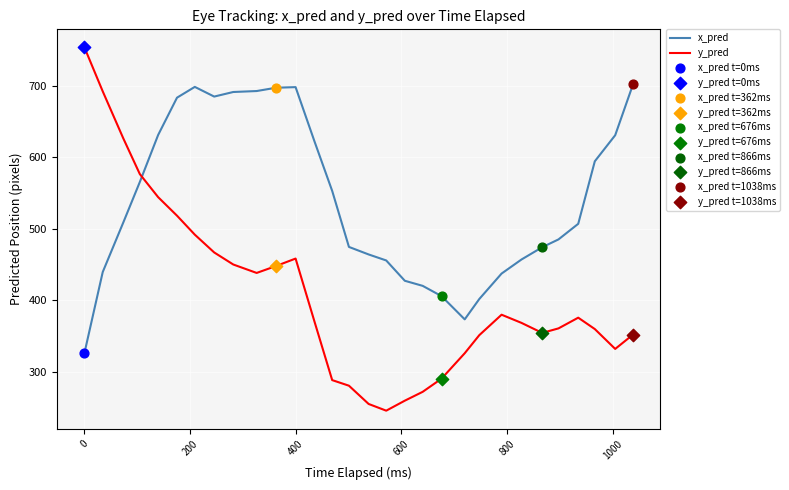

How many intersections are there between x_pred and y_pred?

1